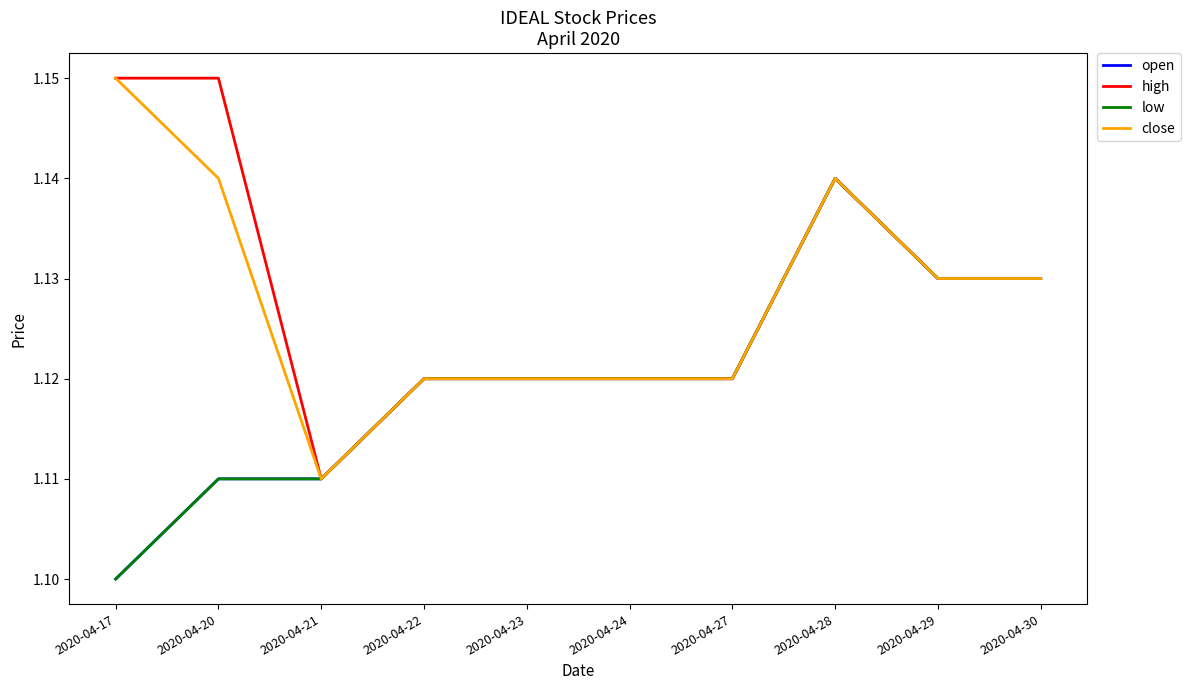

Does the chart have visible grid lines?

No